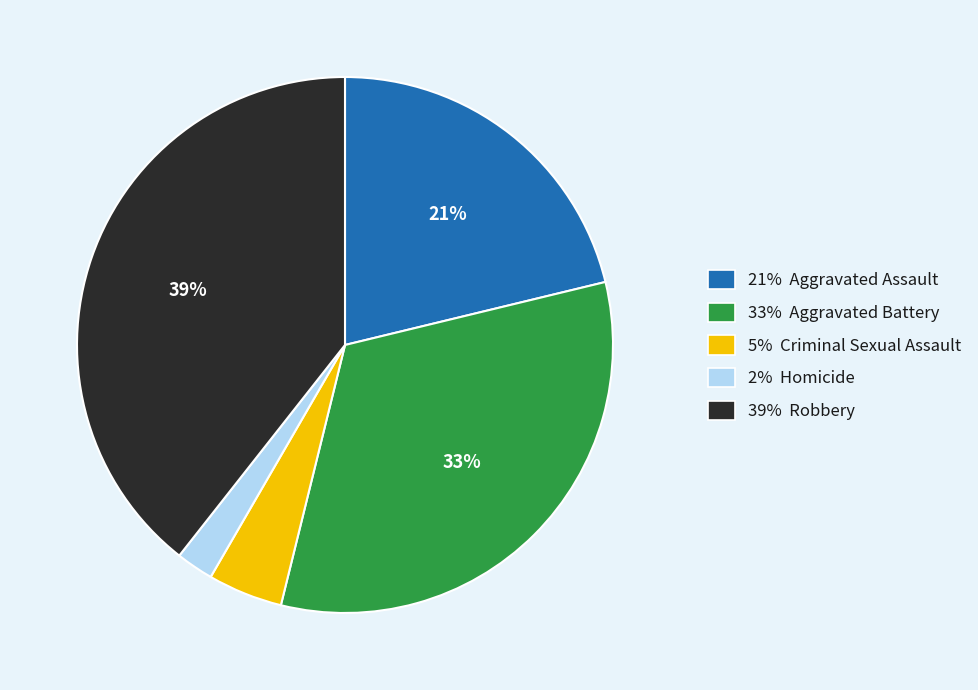

To the nearest percent, what percentage of the pie is 39% Robbery?

39%